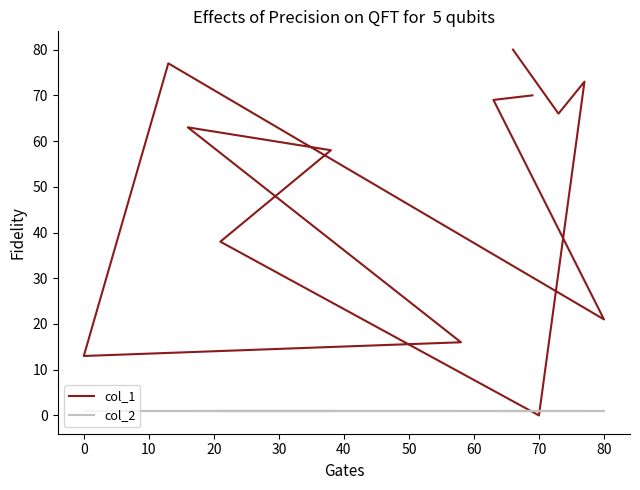

What value does the col_2 series have at 60?

1